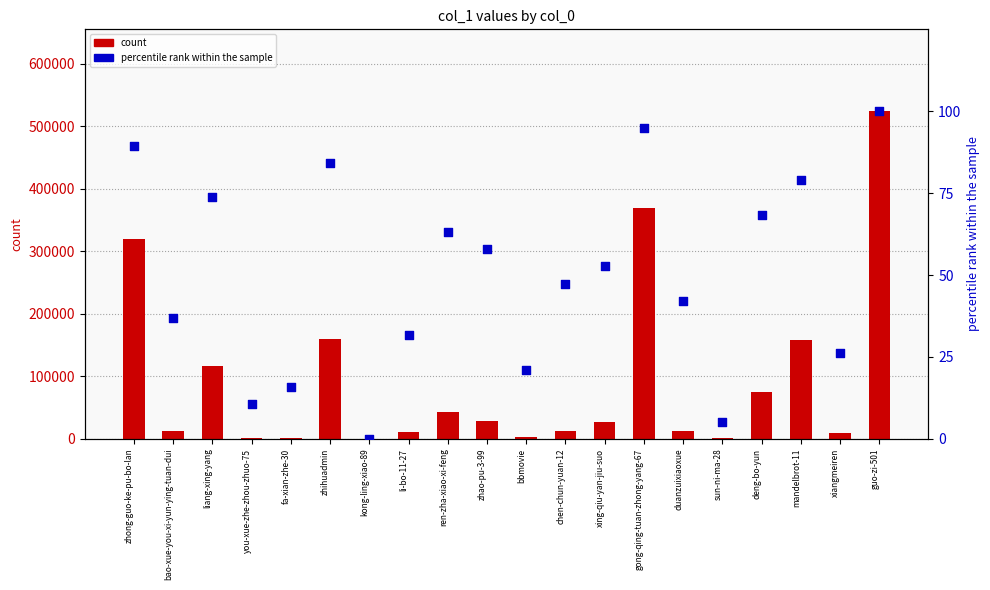

At how many categories does at least one series exceed 445957?

1